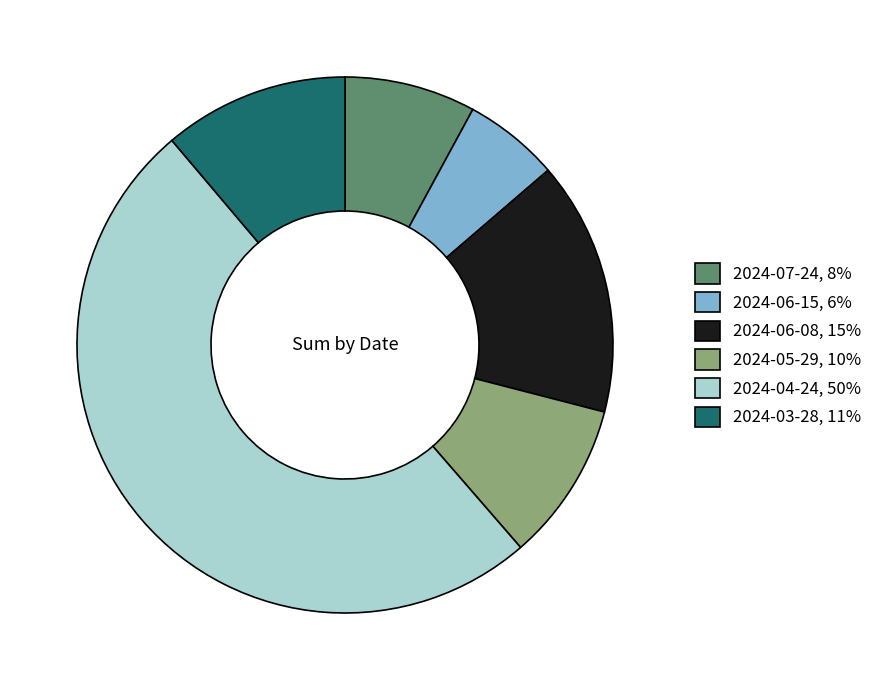

Approximately how many times larger is the value at 2024-07-24, 8% compared to 2024-03-28, 11%?

0.7